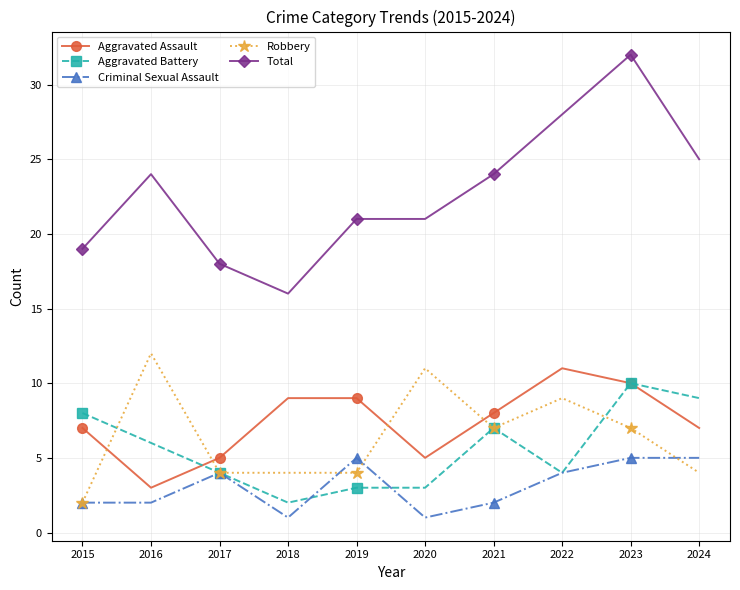

True or false: Aggravated Assault has a value of 5 at 2017.

True